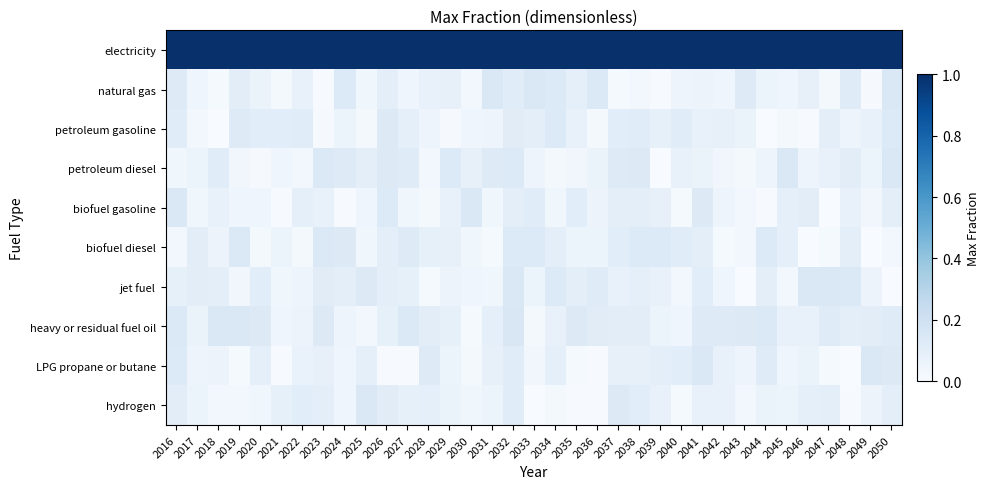

Rank the series at 2028 from lowest to highest value.

jet fuel, biofuel gasoline, petroleum diesel, petroleum gasoline, natural gas, biofuel diesel, hydrogen, heavy or residual fuel oil, LPG propane or butane, electricity